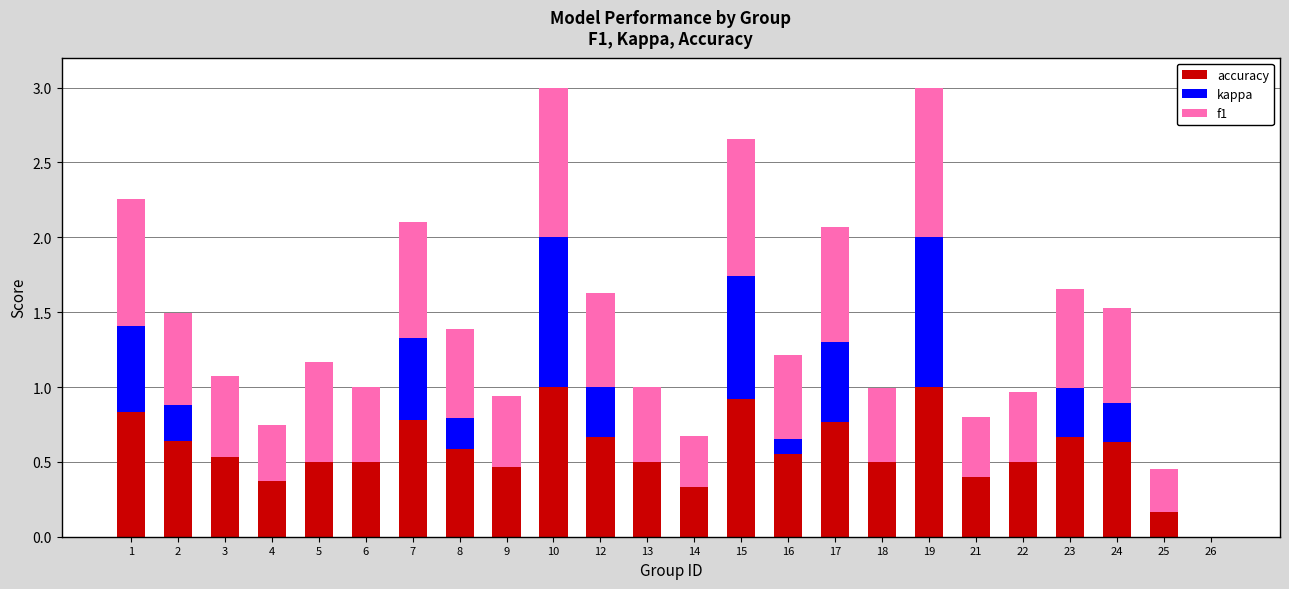

What is the total value across all series at 24?

1.5